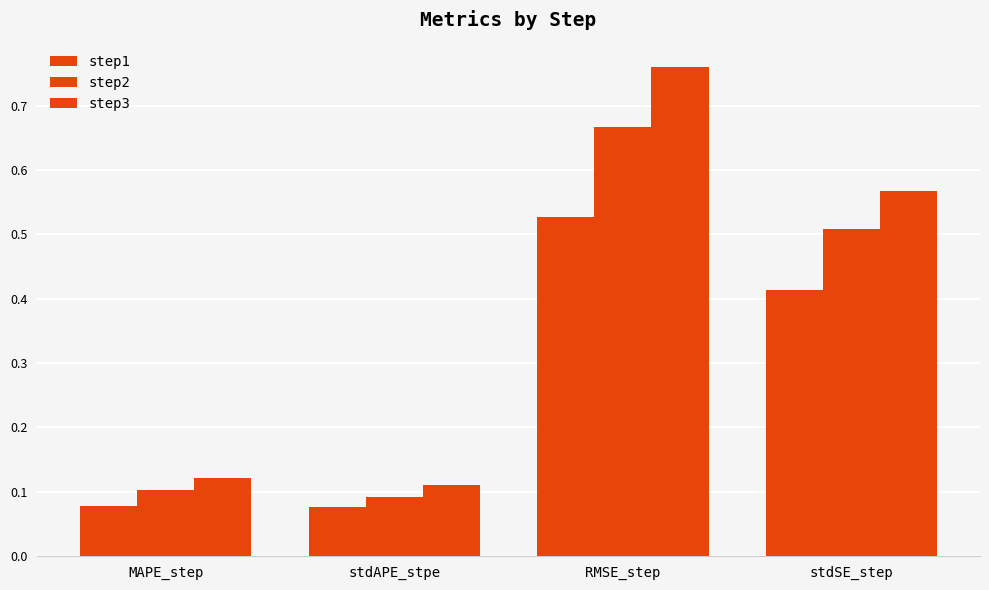

Are the bars grouped side by side (vs. stacked)?

Yes